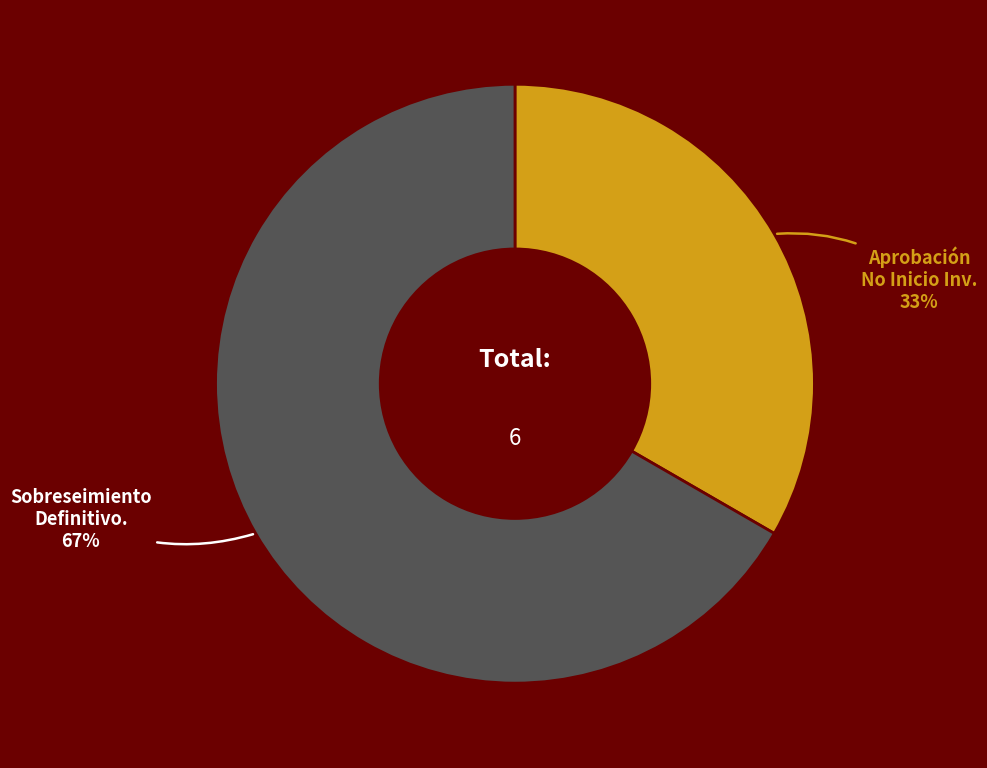

Is there a majority slice in this chart?

Yes